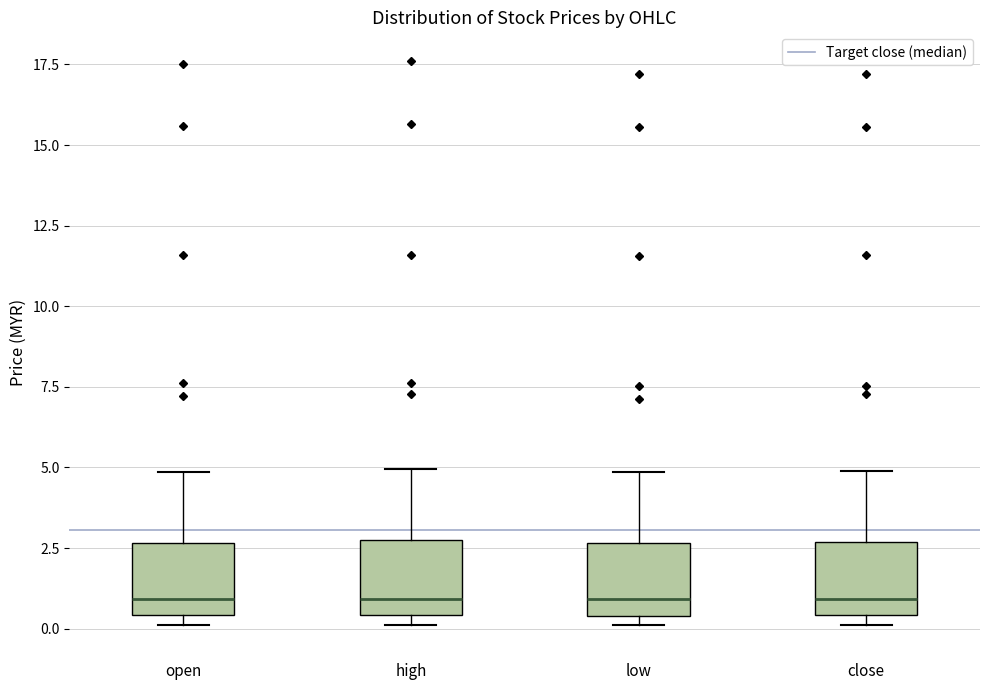

Reading left to right, transcribe this box plot: for each box, give where its median line is, the range the box spans, and where its two whiskers end, as read against the y-axis. The values are not printed on the chart, so give them approximately, as read against the axis.

open: median 1.0, box 0.5 to 2.5, whiskers 0.0 to 5.0
high: median 1.0, box 0.5 to 2.5, whiskers 0.0 to 5.0
low: median 1.0, box 0.5 to 2.5, whiskers 0.0 to 5.0
close: median 1.0, box 0.5 to 2.5, whiskers 0.0 to 5.0